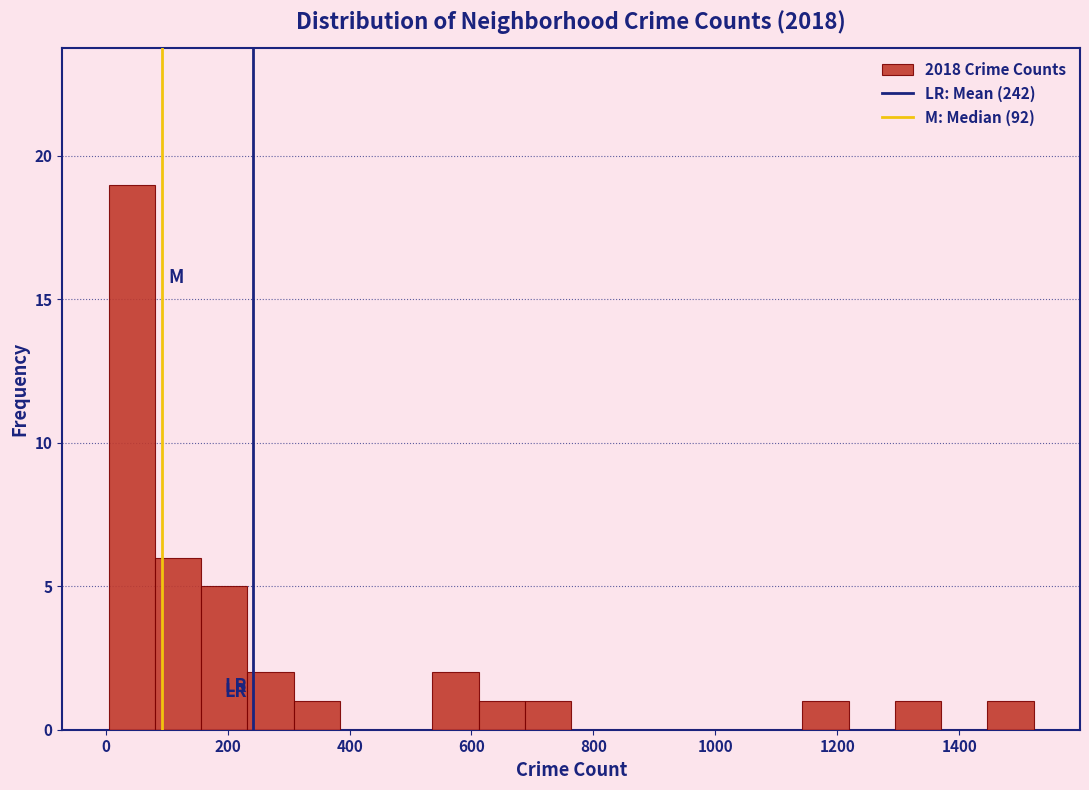

Read against the x-axis, roughly where is the centre of the tallest bar?

40